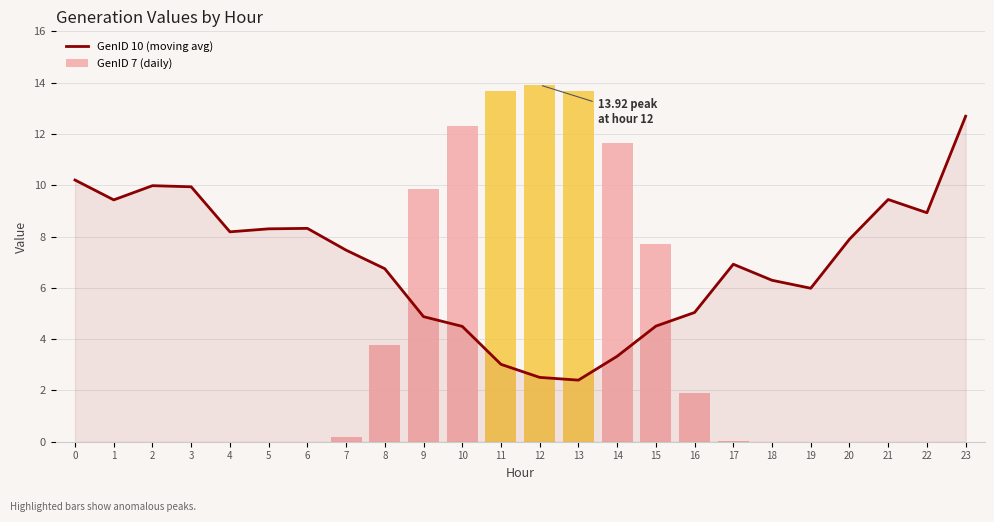

Reading left to right, list all the values displayed in this chart.

GenID 10 (moving avg): 0=10.2	1=9.4	2=10.0	3=9.9	4=8.2	5=8.3	6=8.3	7=7.5	8=6.7	9=4.9	10=4.5	11=3.0	12=2.5	13=2.4	14=3.3	15=4.5	16=5.0	17=6.9	18=6.3	19=6.0	20=7.9	21=9.4	22=8.9	23=12.7
GenID 7 (daily): 0=0.0	1=0.0	2=0.0	3=0.0	4=0.0	5=0.0	6=0.0	7=0.2	8=3.8	9=9.9	10=12.3	11=13.7	12=13.9	13=13.7	14=11.7	15=7.7	16=1.9	17=0.0	18=0.0	19=0.0	20=0.0	21=0.0	22=0.0	23=0.0